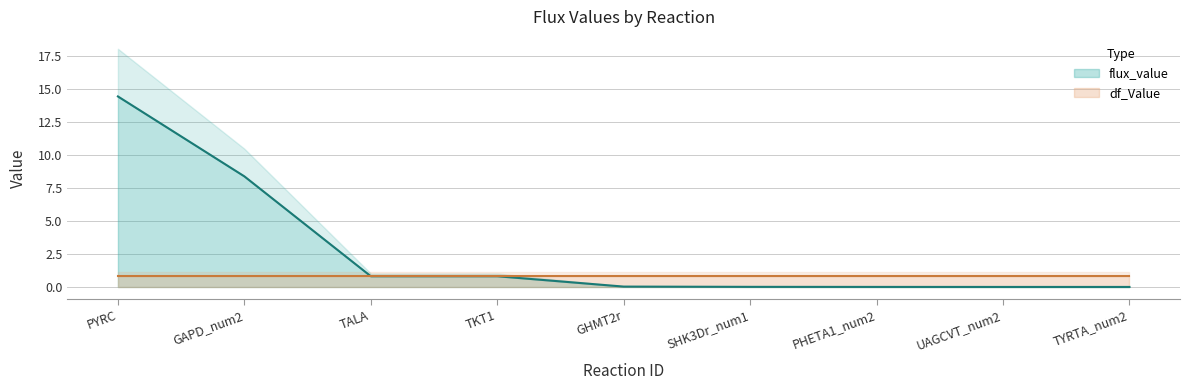

Reading left to right, transcribe all the data shown in this chart.

PYRC=14.4	GAPD_num2=8.4	TALA=0.8	TKT1=0.8	GHMT2r=0.0	SHK3Dr_num1=0.0	PHETA1_num2=0.0	UAGCVT_num2=0.0	TYRTA_num2=0.0